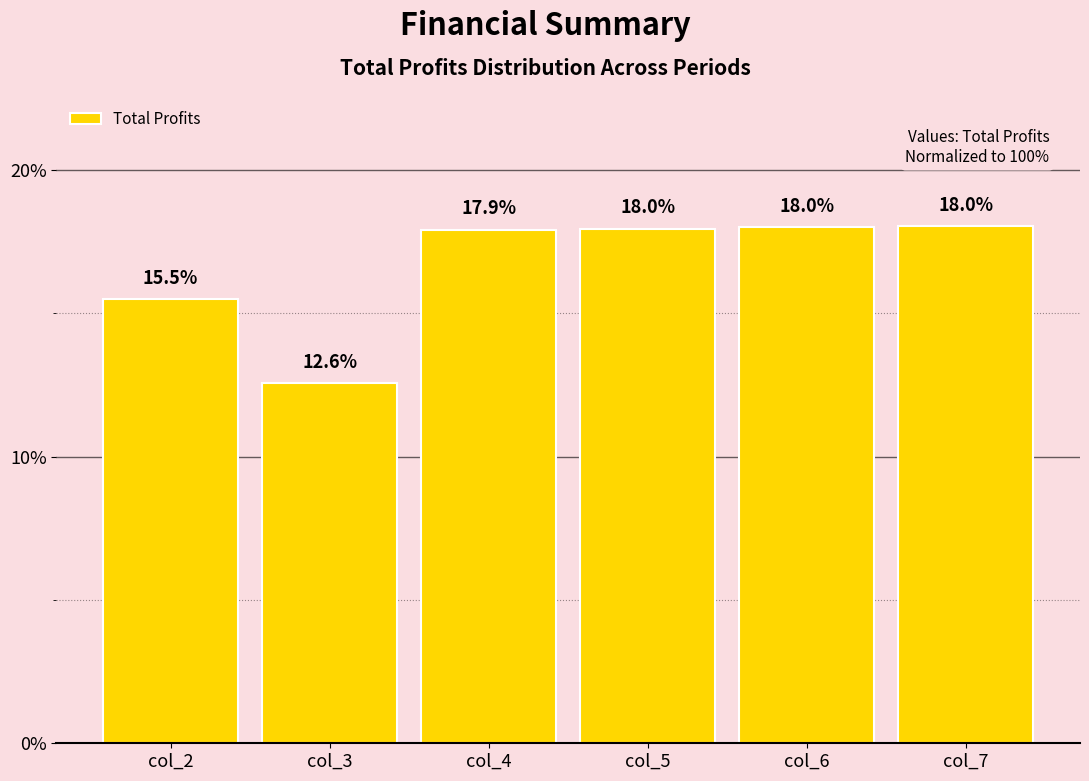

Where does the data first go above 17?

col_4